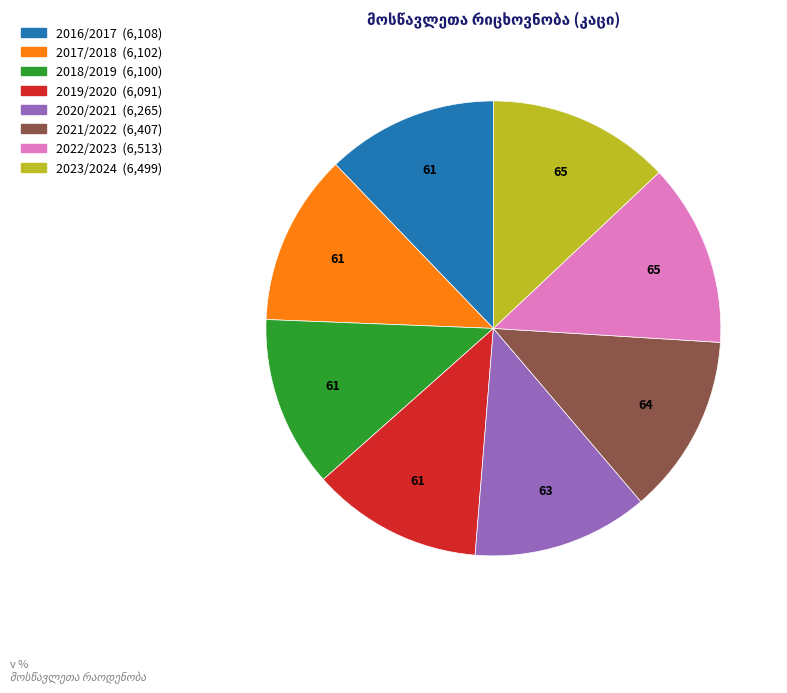

Is the sum of 2019/2020 and 2016/2017 greater than half?

No